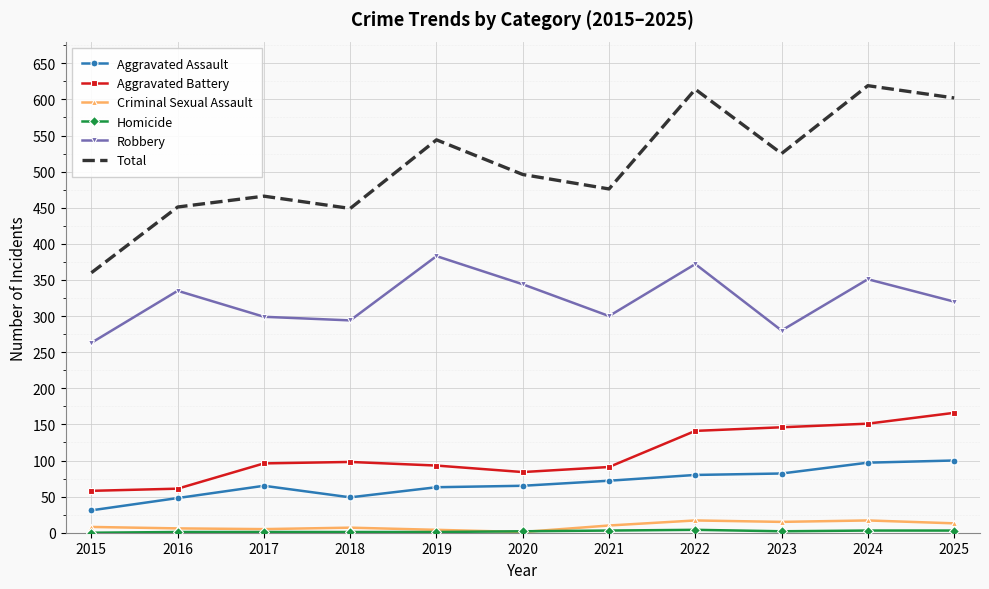

What is the highest value of the Criminal Sexual Assault series?

17